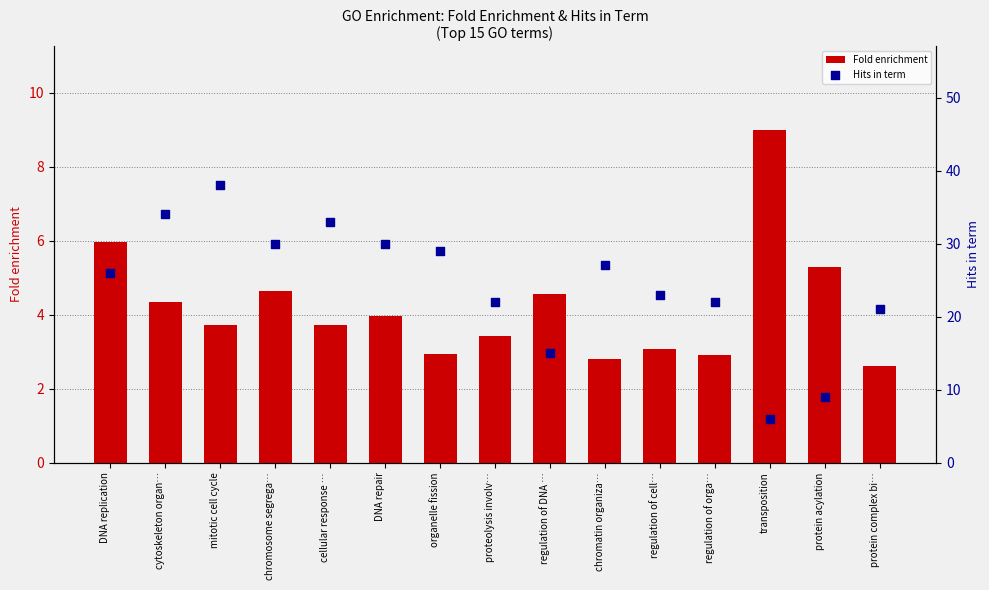

Which series has the largest total across all categories?

Hits in term